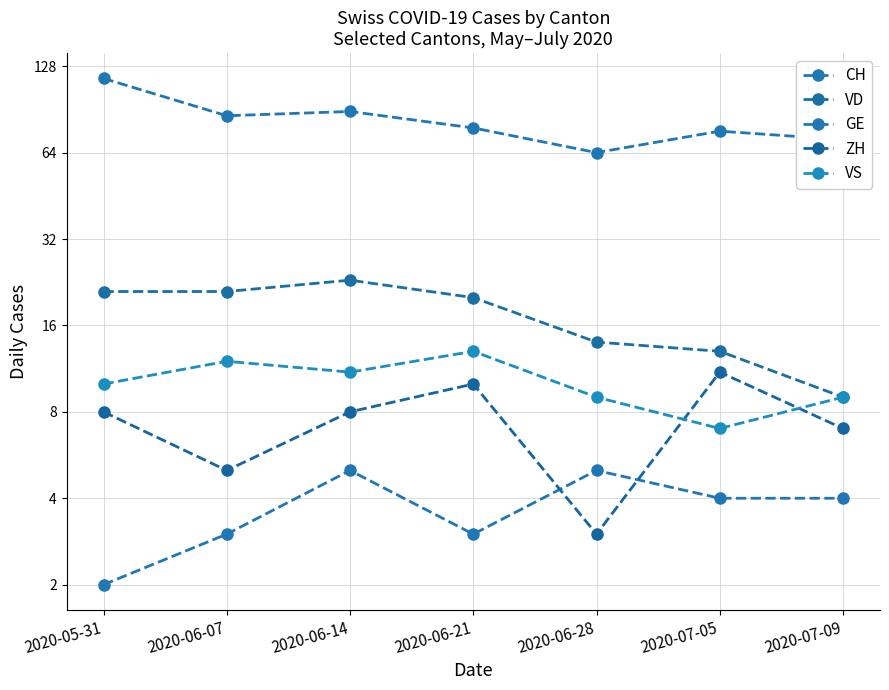

How many data points in VS are above 10?

3